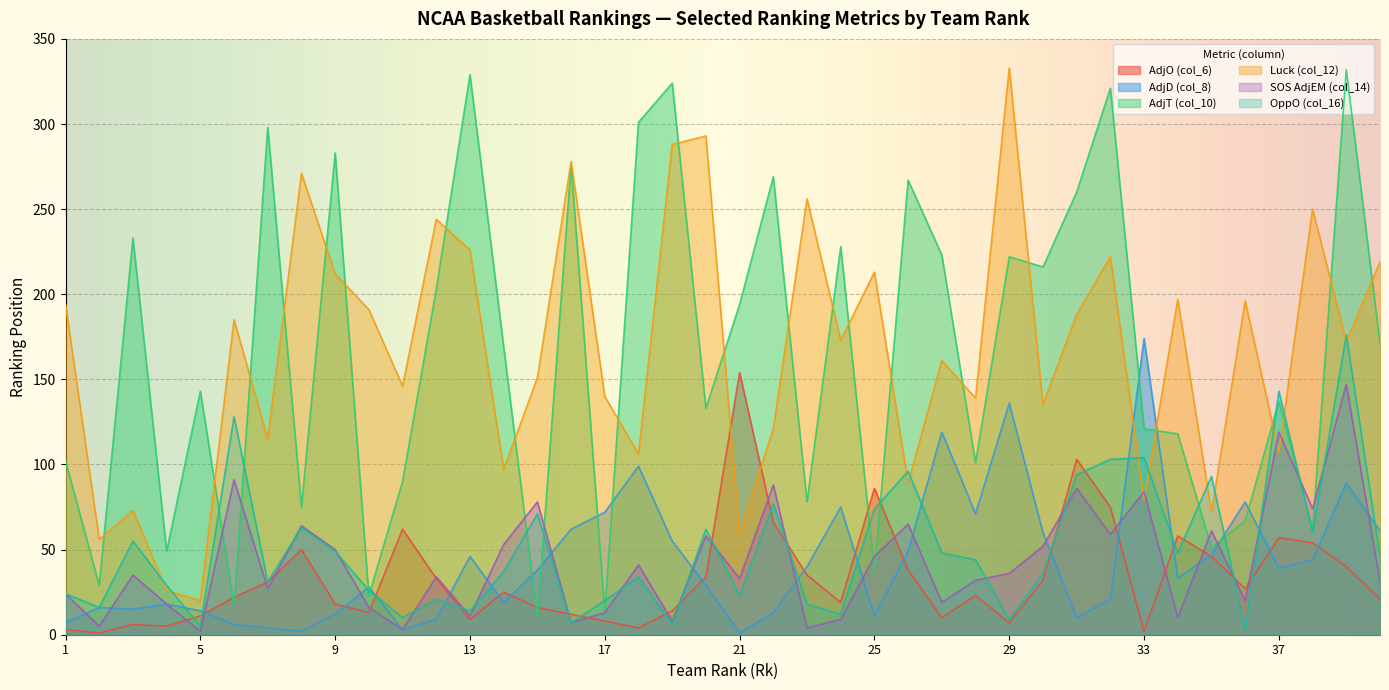

What is the value of the AdjO (col_6) point at the 18th from the left?

4